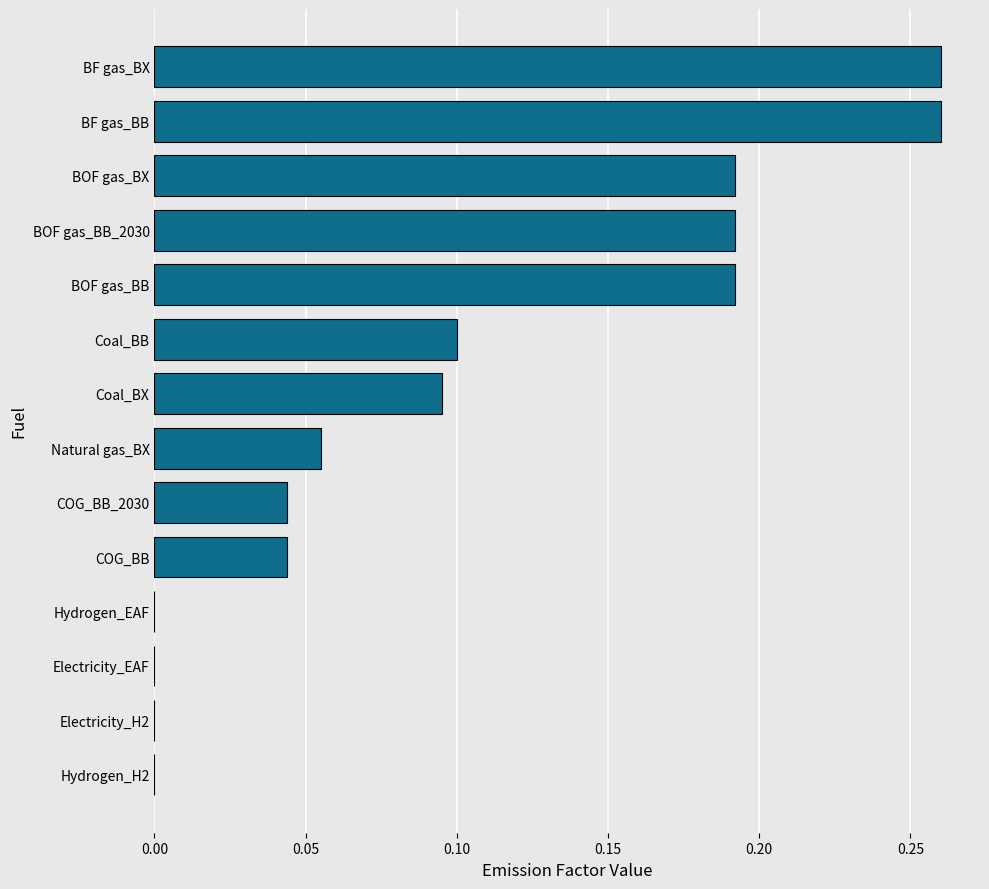

Between BOF gas_BB_2030 and COG_BB, which is larger?

BOF gas_BB_2030